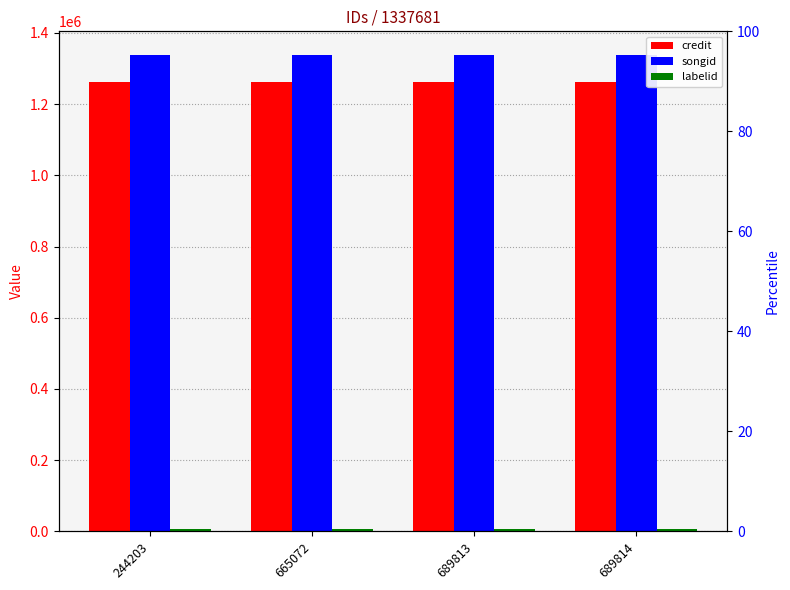

What is the average value of the songid series?

1337681